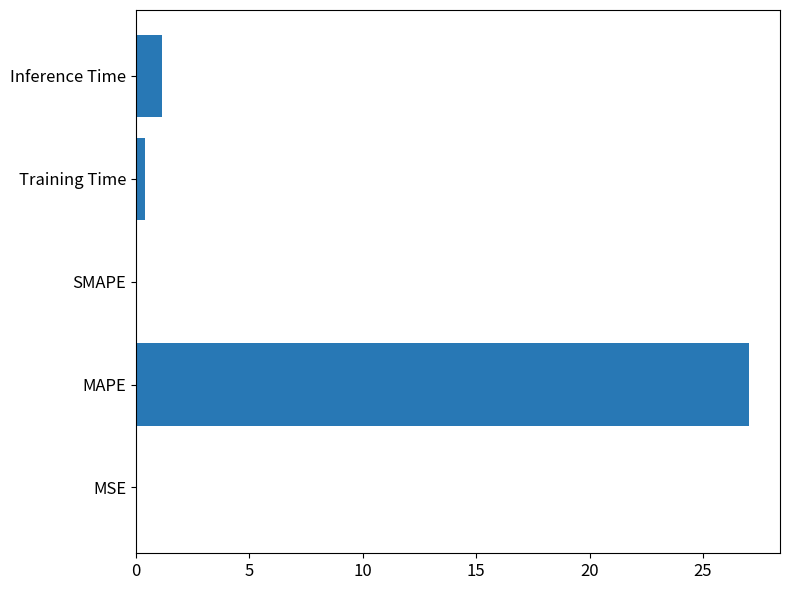

What is the sum of all values?

28.6